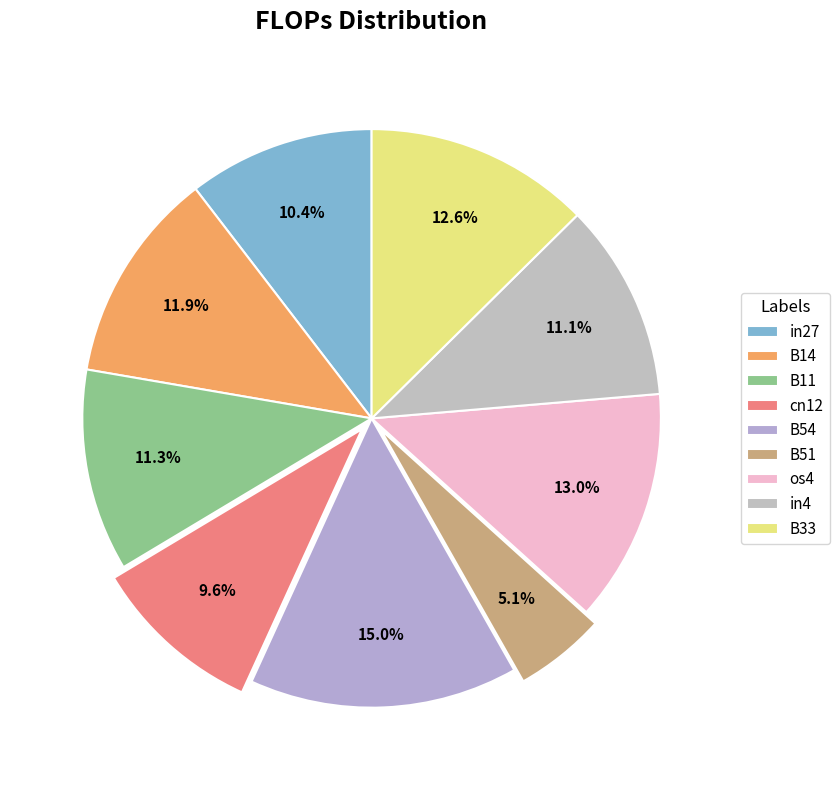

How many segments does this pie chart have?

9